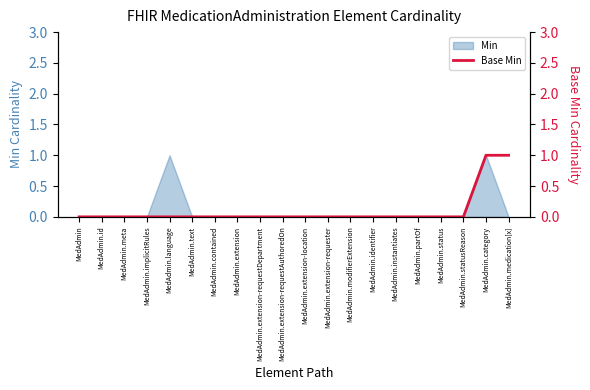

The value at MedAdmin.identifier is 0. True or false?

True